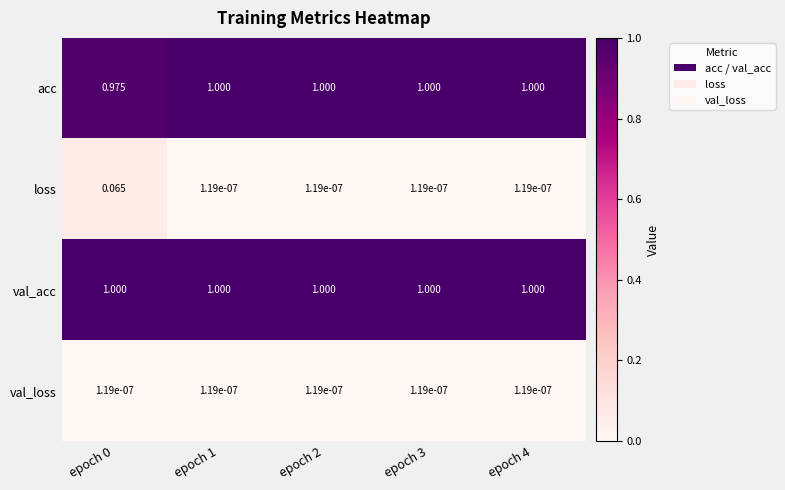

Rank the series at epoch 0 from lowest to highest value.

val_loss, loss, acc, val_acc